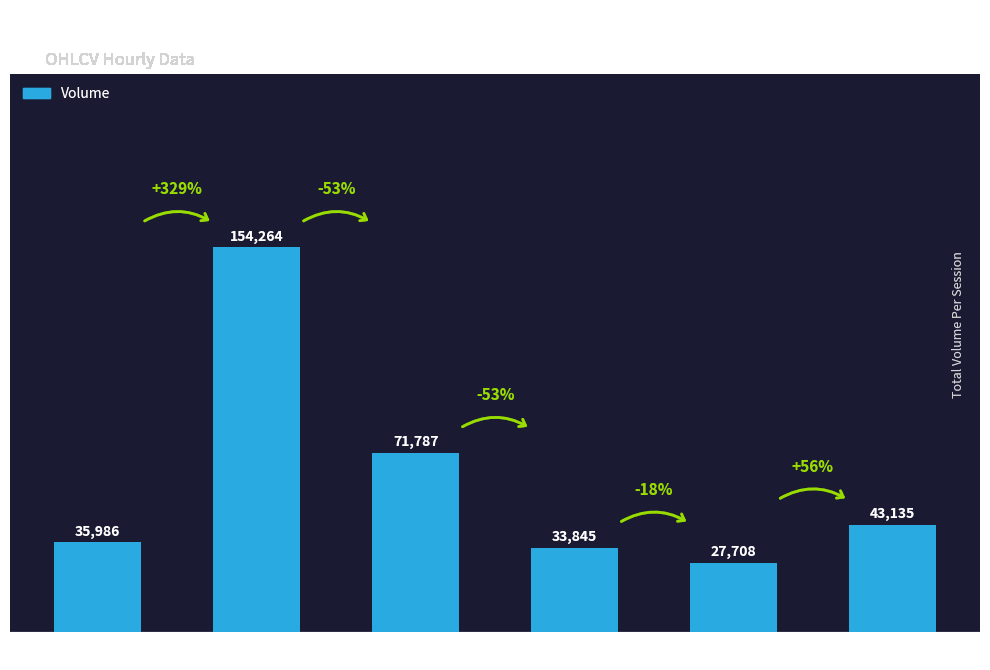

How many values are below 43135?

3